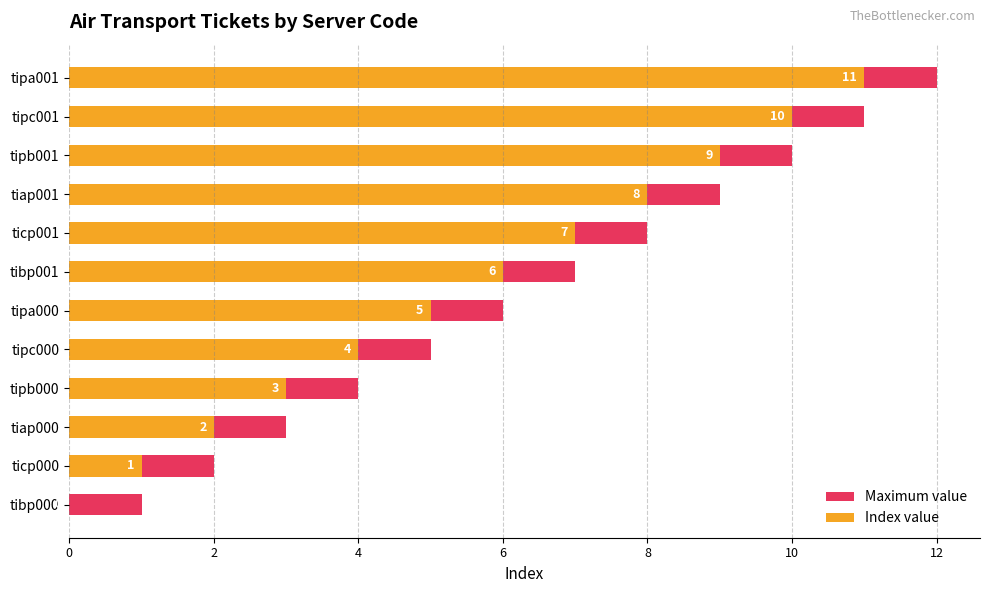

Is it true that Index value equals -4 at tibp000?

False